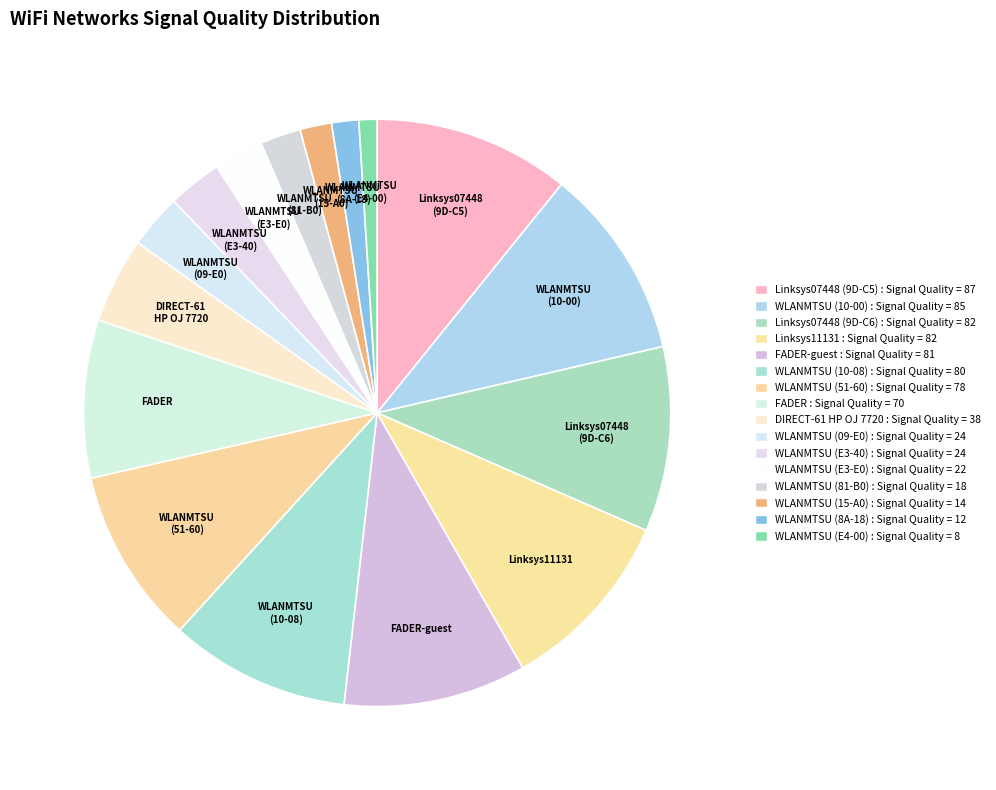

Is there a majority slice in this chart?

No